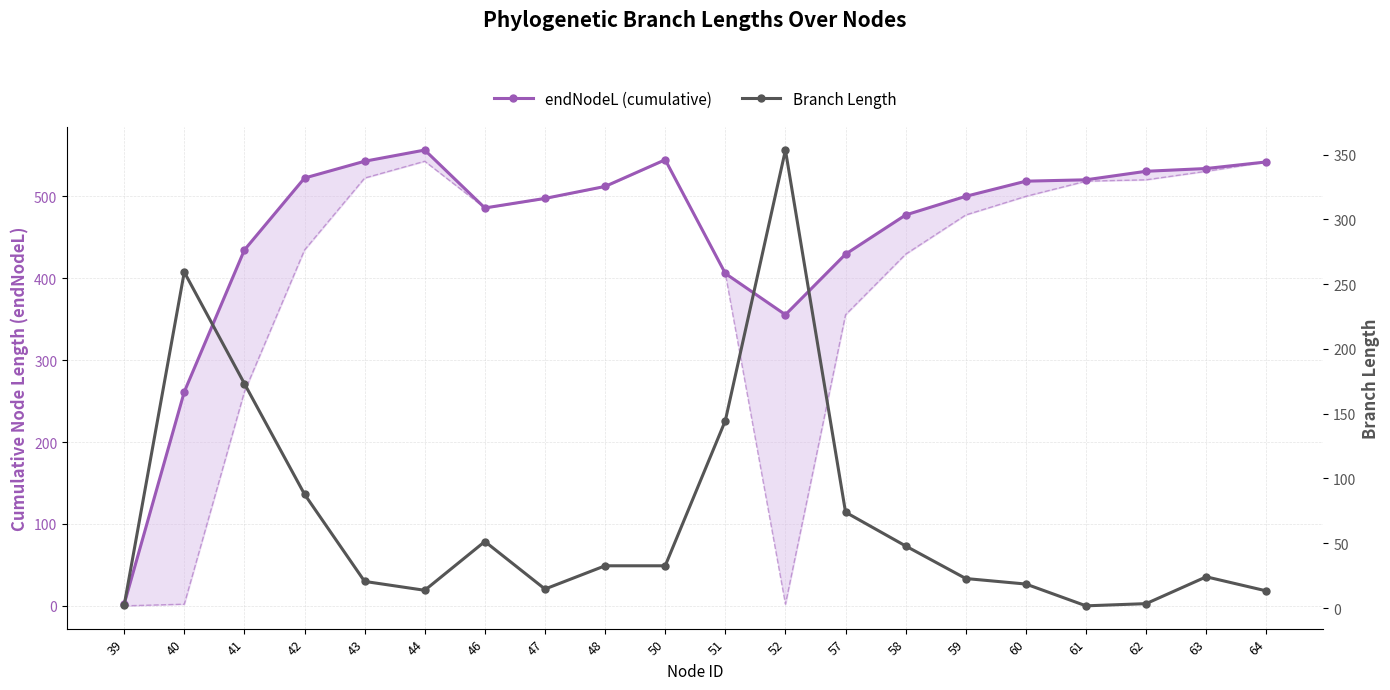

Read the Branch Length value at 52.

353.5